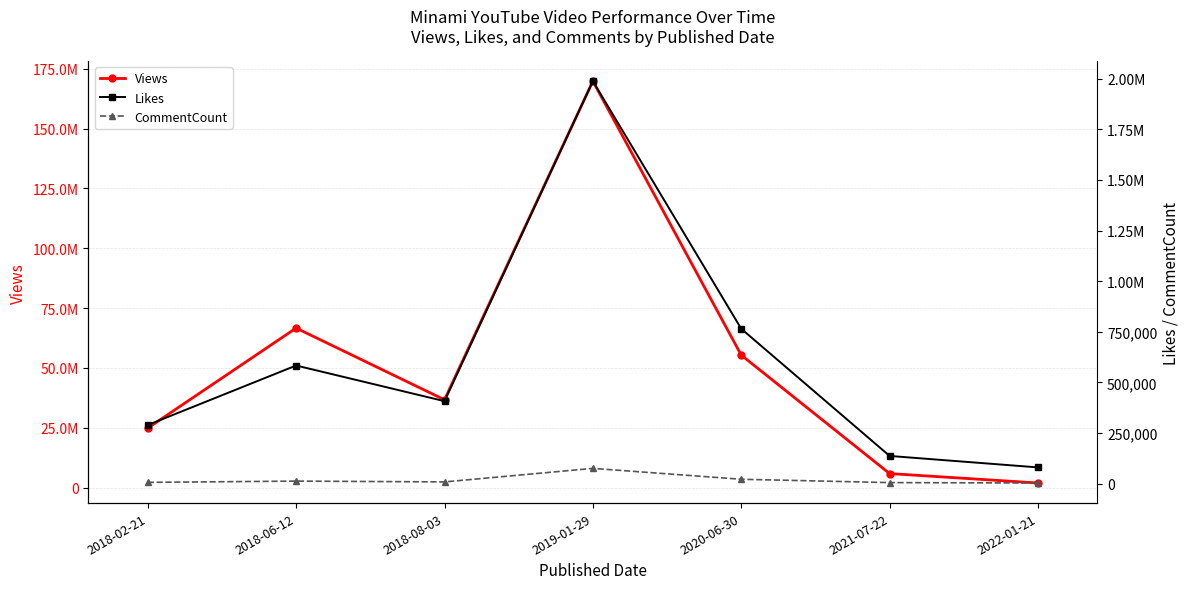

At 2020-06-30, list the series in order from smallest to largest.

CommentCount, Likes, Views